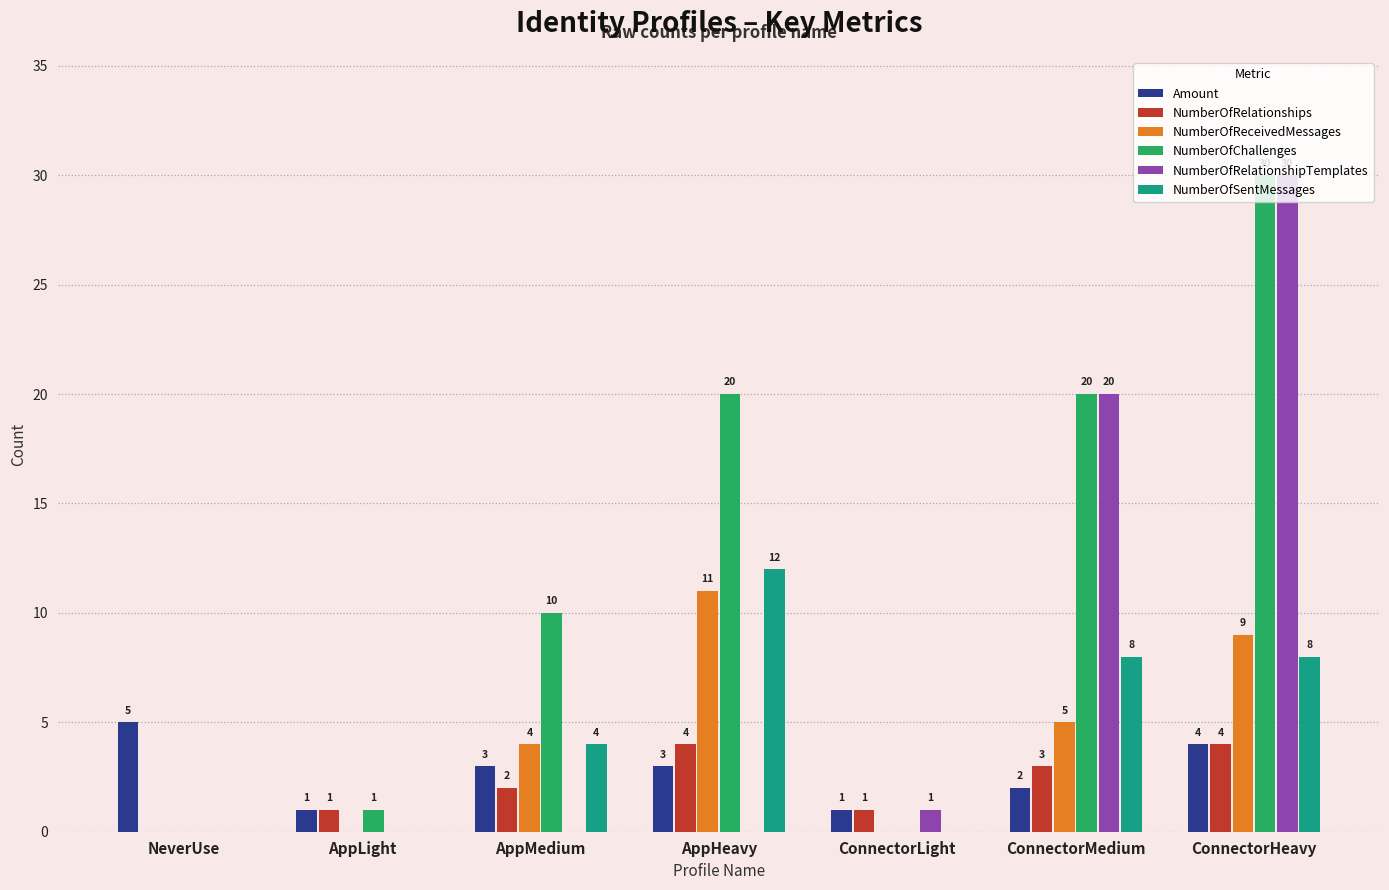

Which label corresponds to the largest value in the chart?

ConnectorHeavy